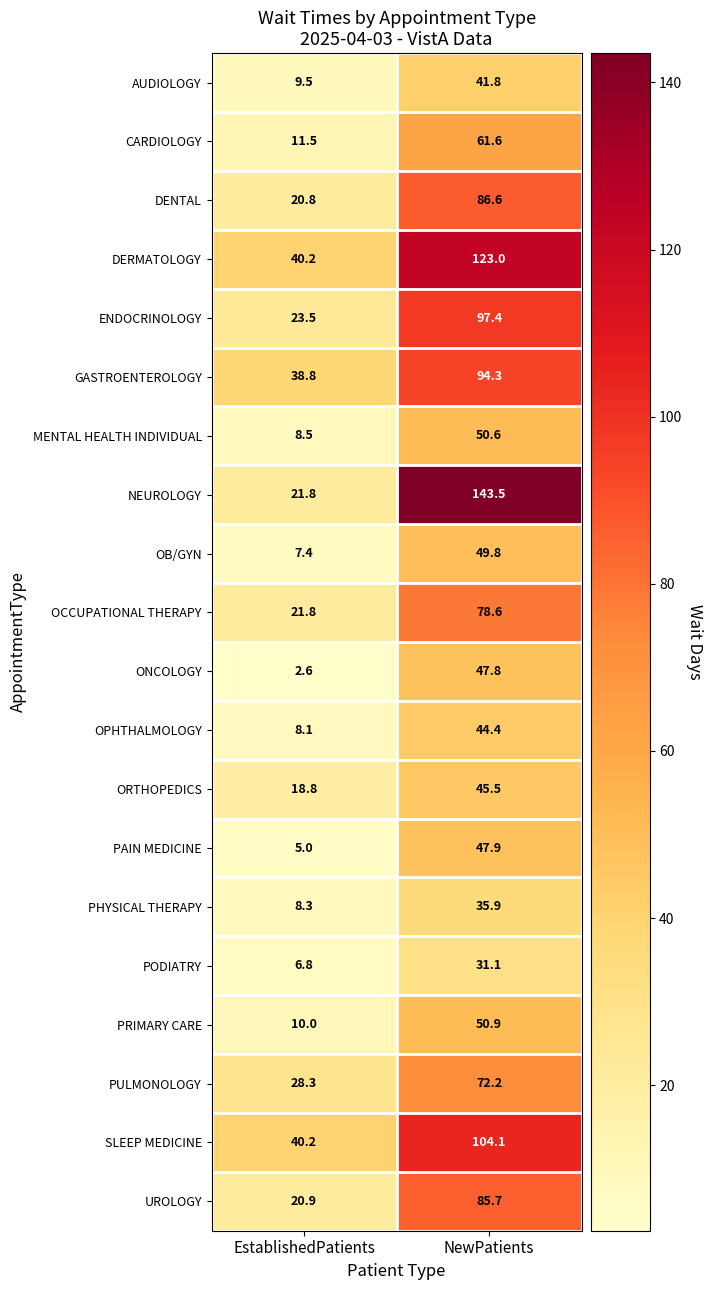

How many data points in ORTHOPEDICS are less than 45?

1